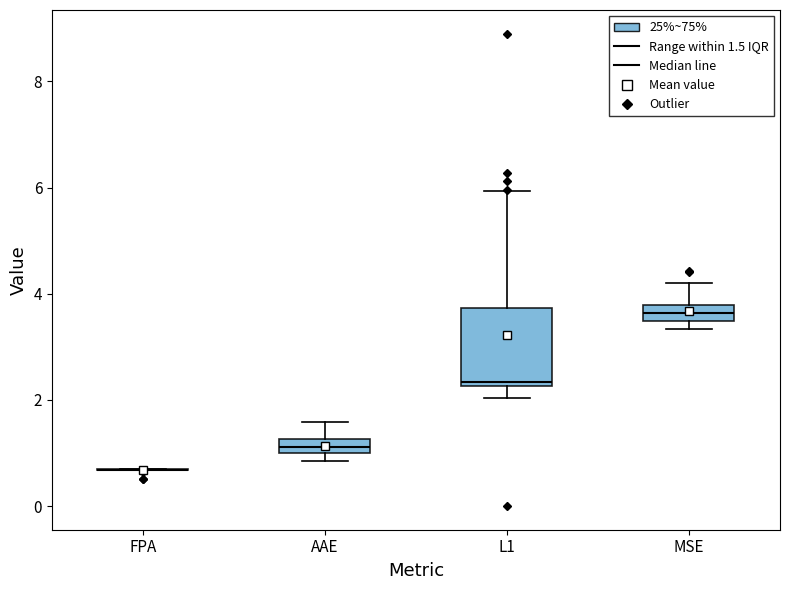

Where does the upper whisker of the box for MSE end on the y-axis? The values are not printed on the chart, so give them approximately, as read against the axis.

4.2